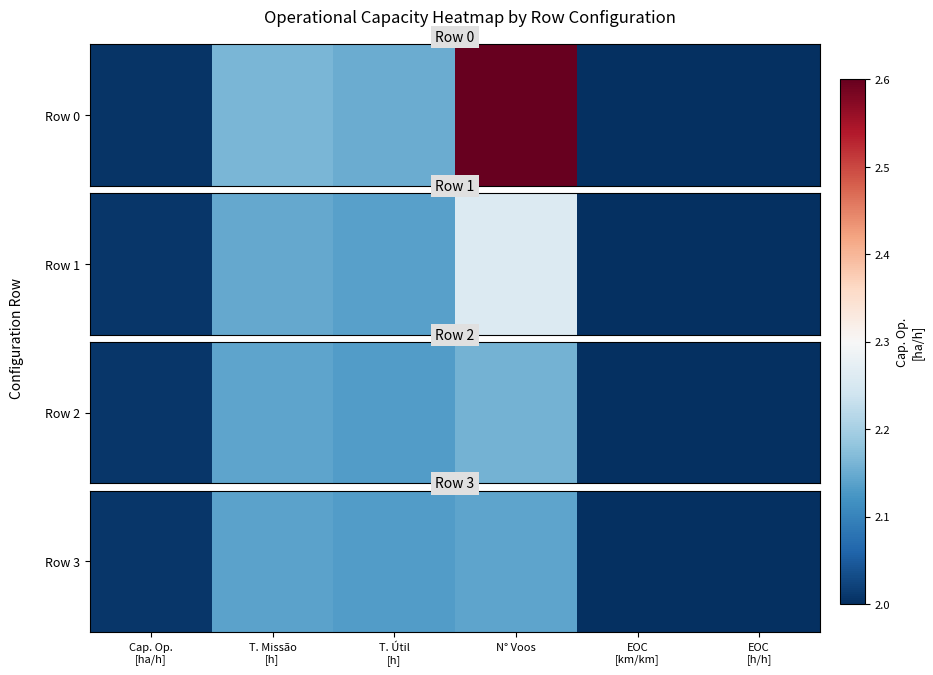

True or false: the data shows 0.4 at EOC
[km/km].

False